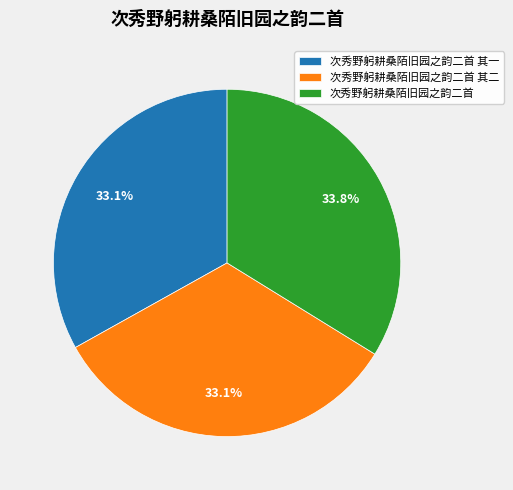

To the nearest percent, what percentage of the pie is 次秀野躬耕桑陌旧园之韵二首 其一?

33%